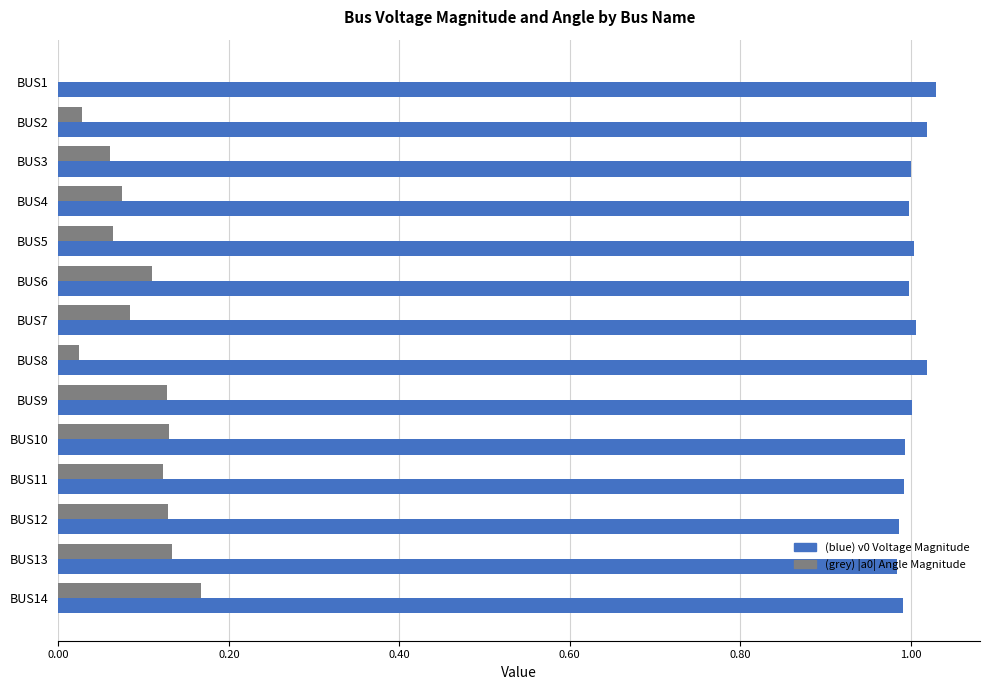

What is the total value across all series at BUS13?

1.1